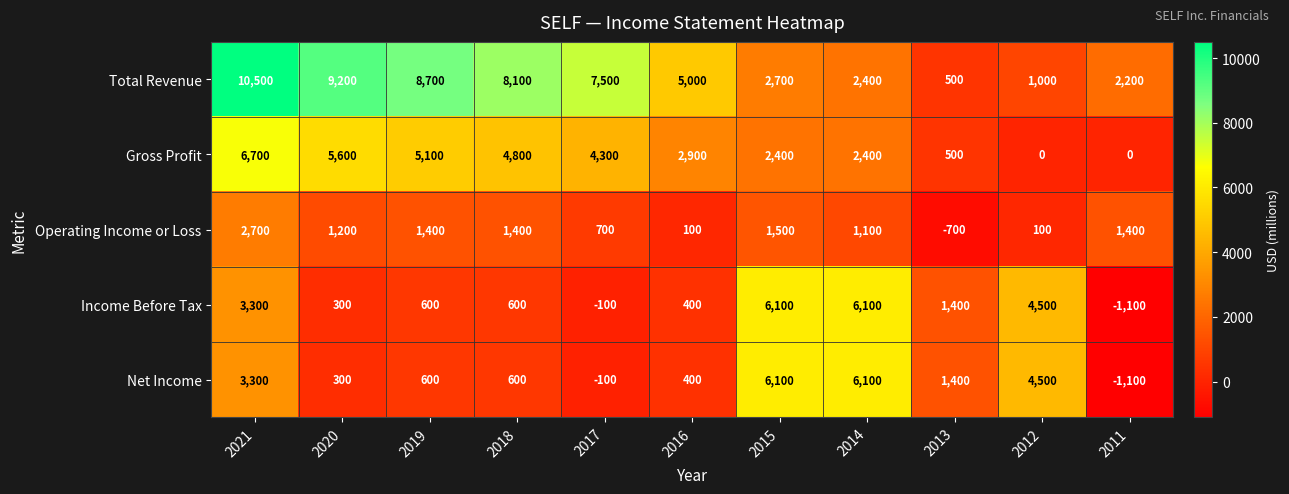

How many values in the Operating Income or Loss series are below 1200?

5